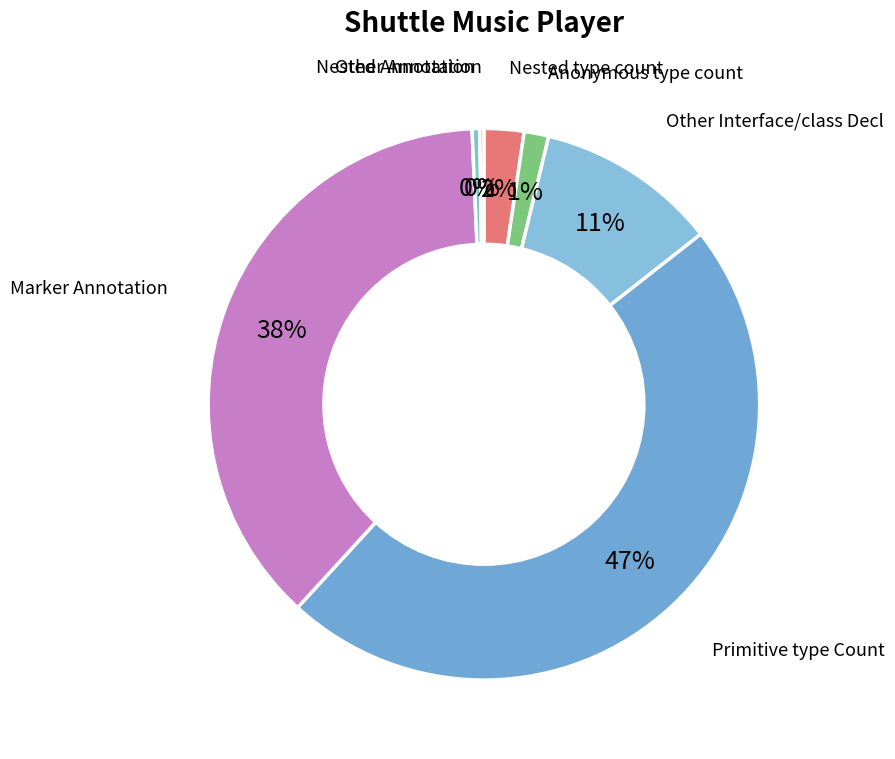

To the nearest percent, what is the difference between the largest and smallest slice percentages?

47%